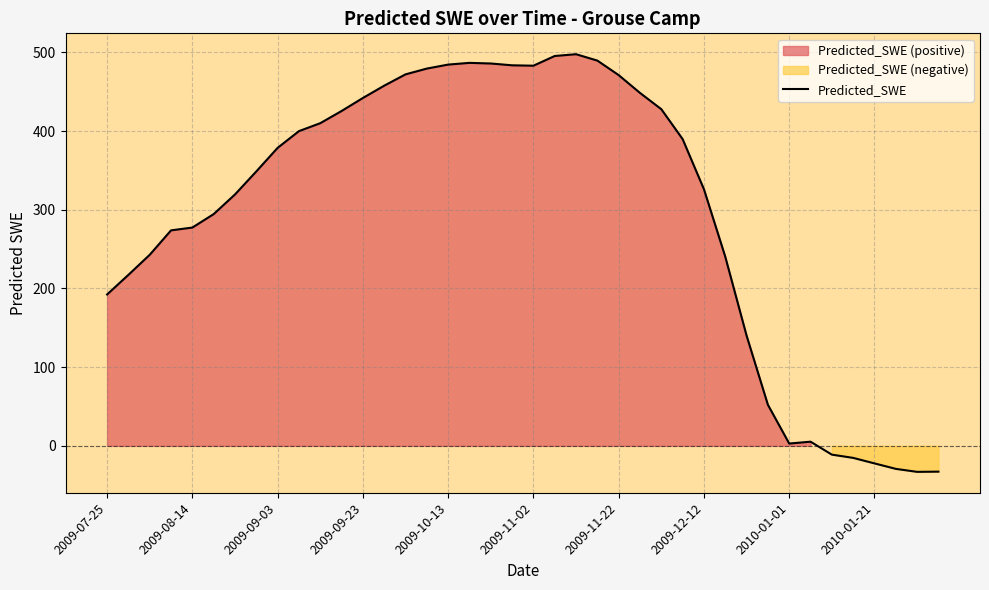

Which has a higher value, 25 or 37?

25